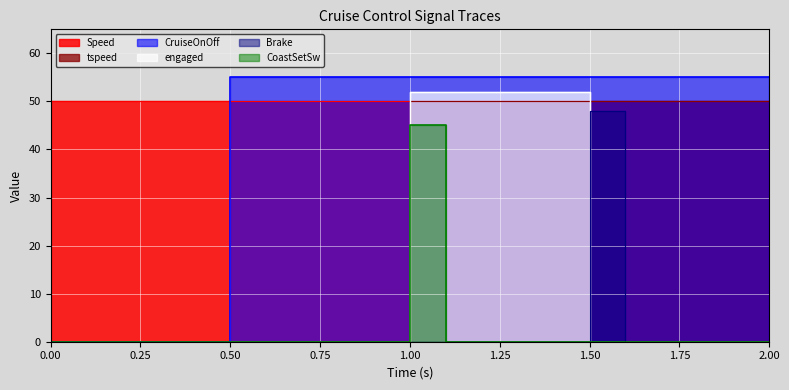

The tspeed series shows 23 at 0.9. True or false?

False